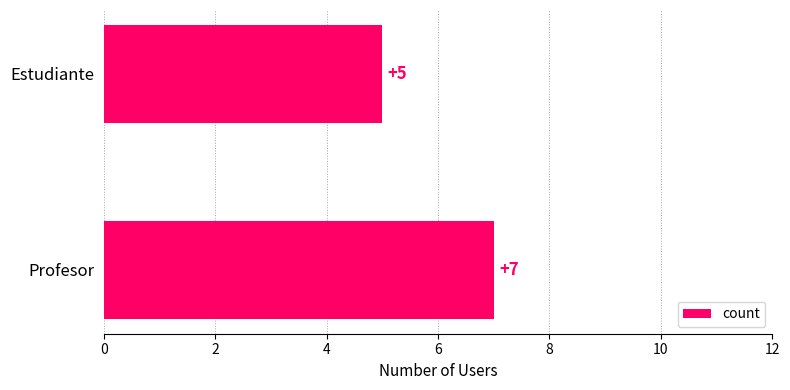

Between Estudiante and Profesor, which is larger?

Profesor